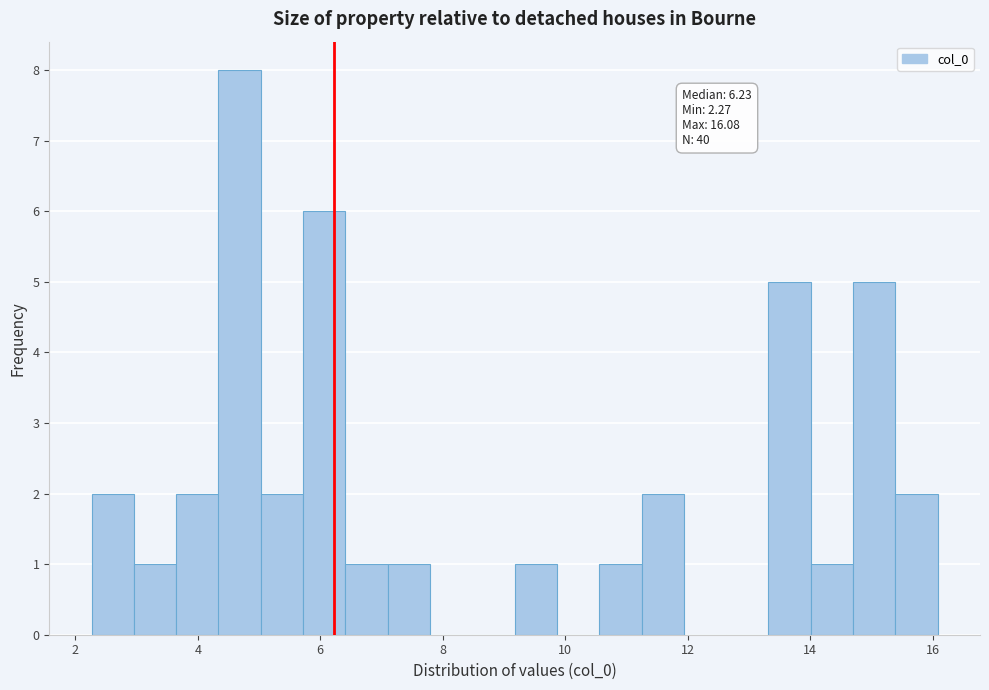

Around what value on the x-axis is the tallest bar? Give the approximate position of its centre, as read against the axis.

4.6